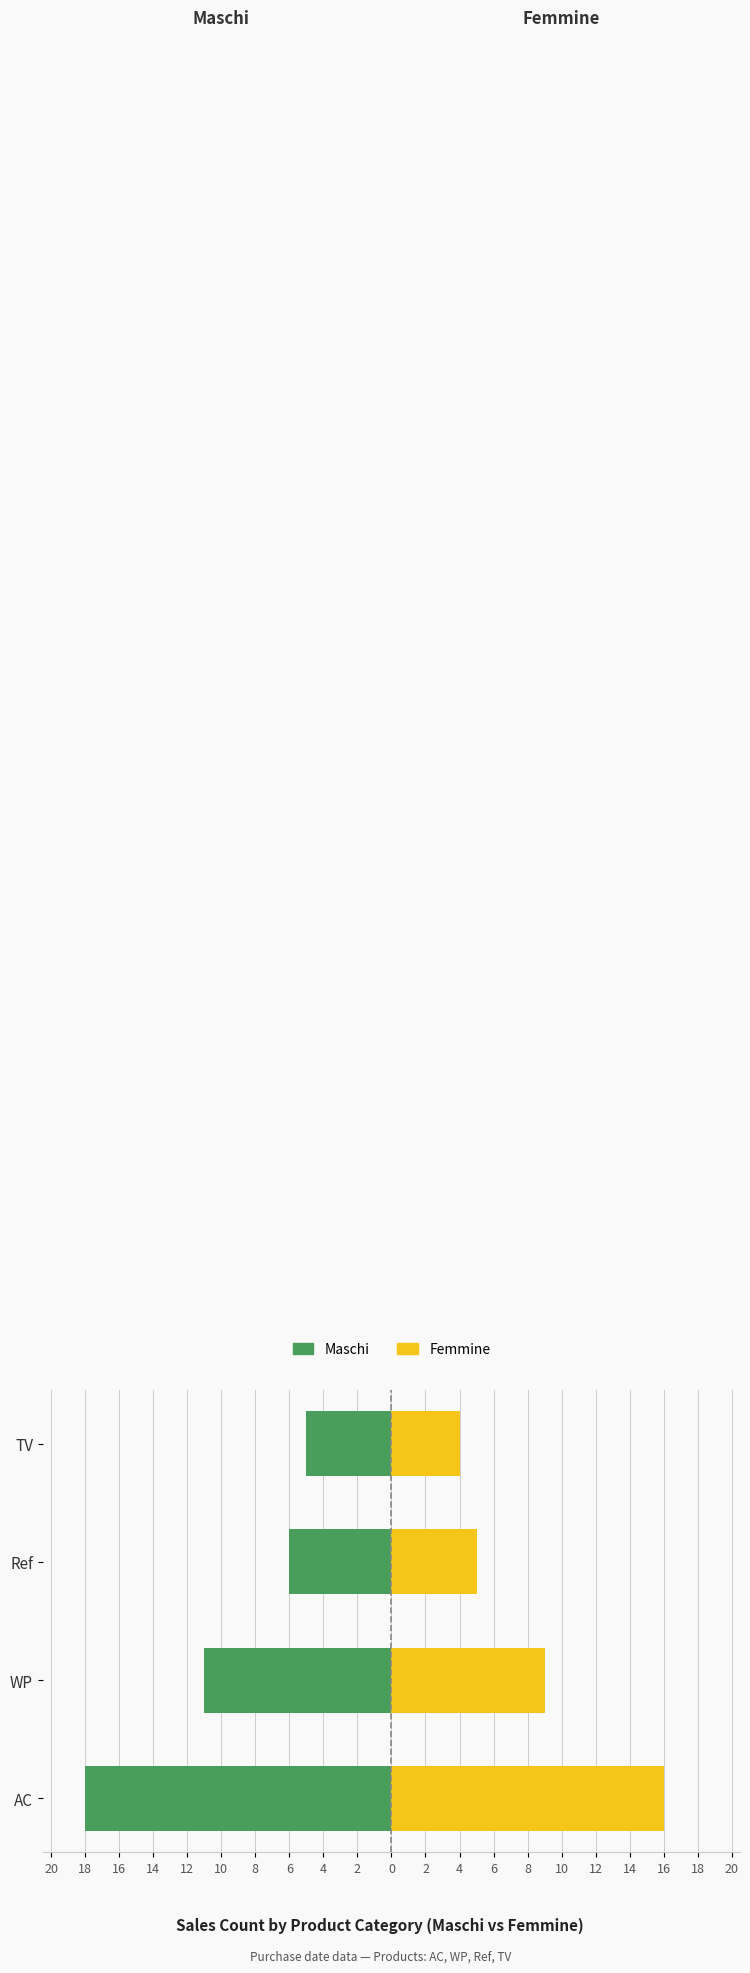

What is the average value of the Maschi series?

-10